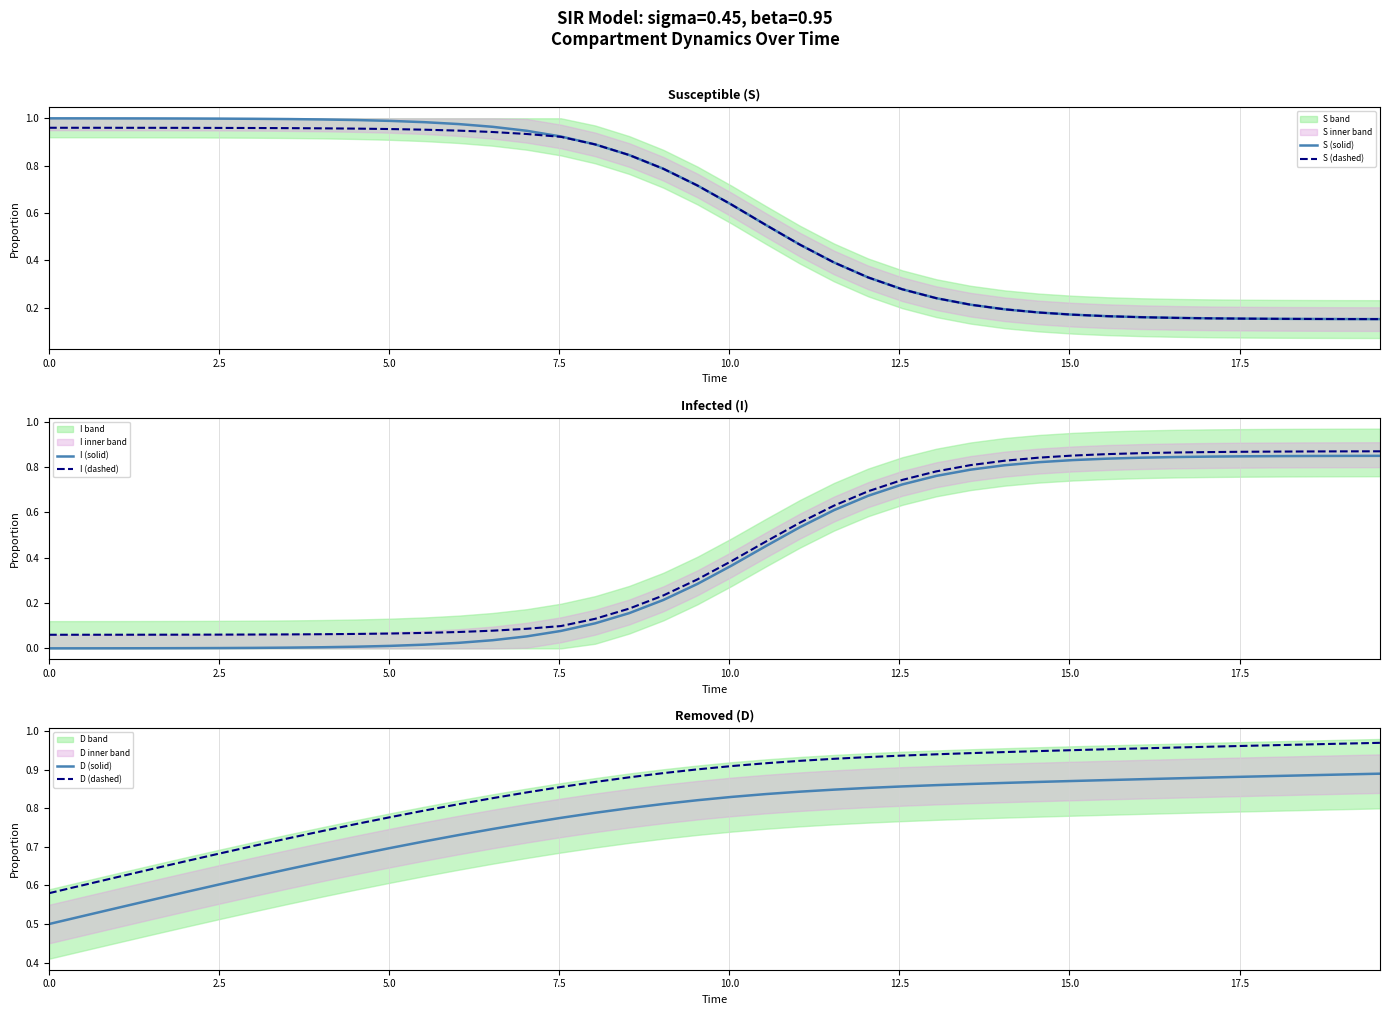

True or false: D (dashed) and D (solid) cross at least once.

False